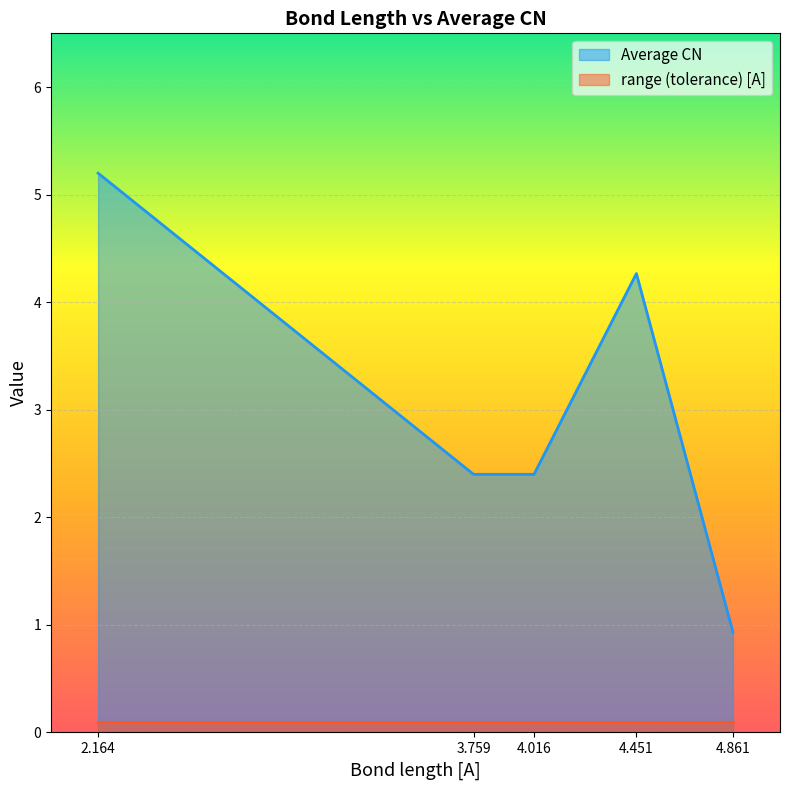

What is the change in value from 2.164 to 4.861?

-4.3